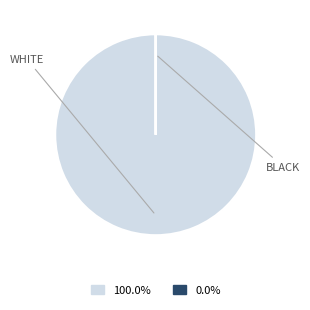

To the nearest percent, what is the difference between the largest and smallest slice percentages?

100%